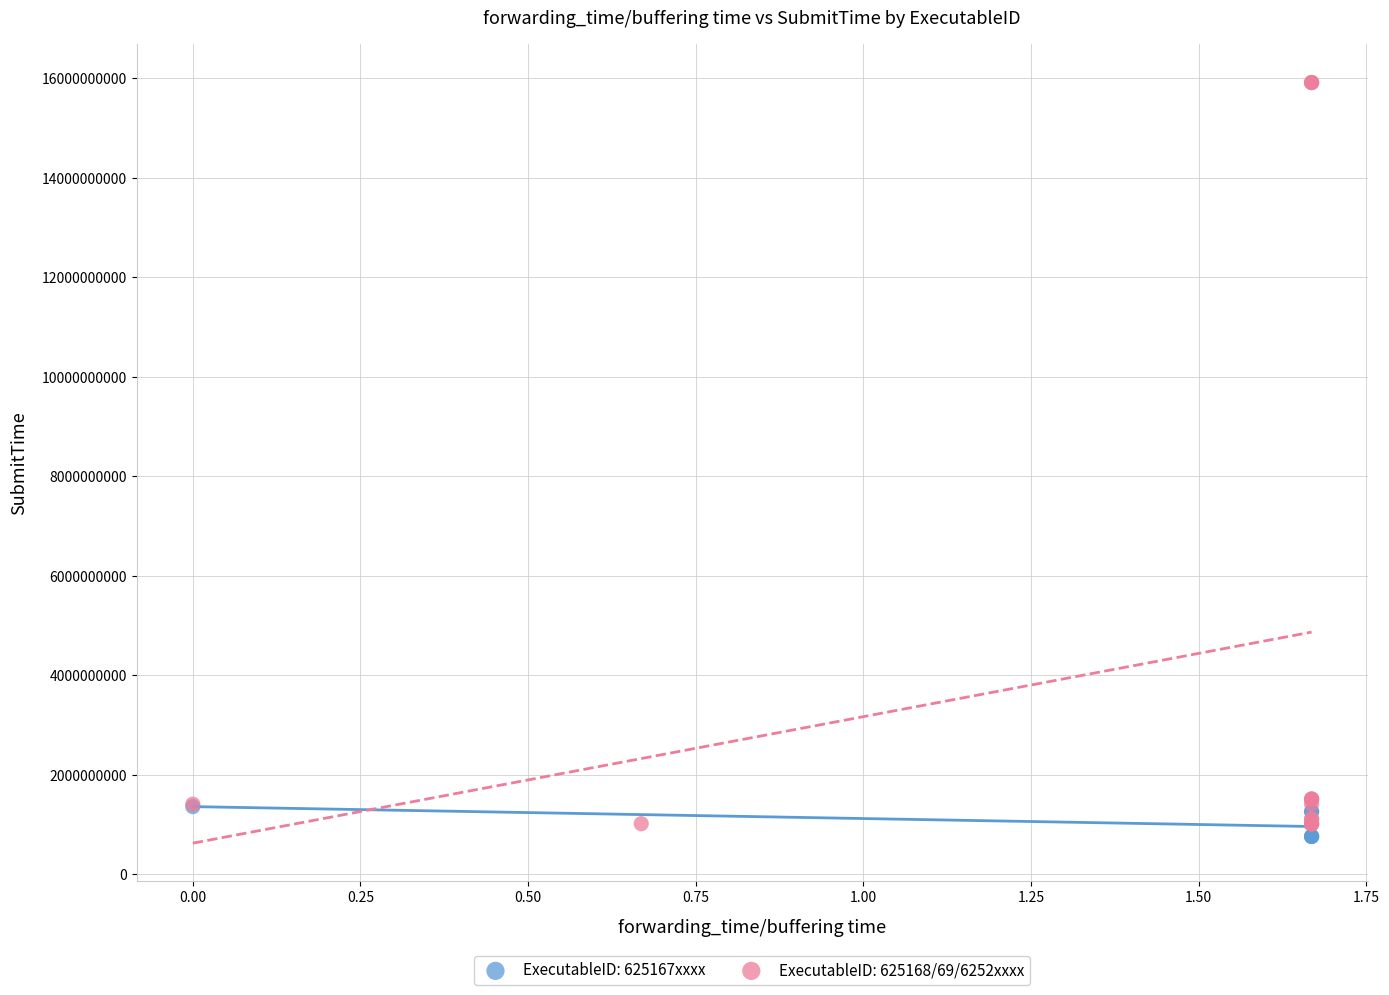

Which series has the largest Y range (max minus min)?

ExecutableID: 625168/69/6252xxxx